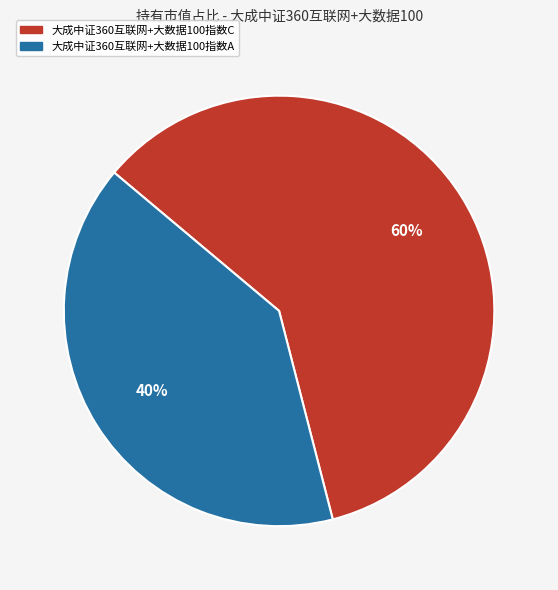

Rank the categories by value from highest to lowest.

大成中证360互联网+大数据100指数C, 大成中证360互联网+大数据100指数A